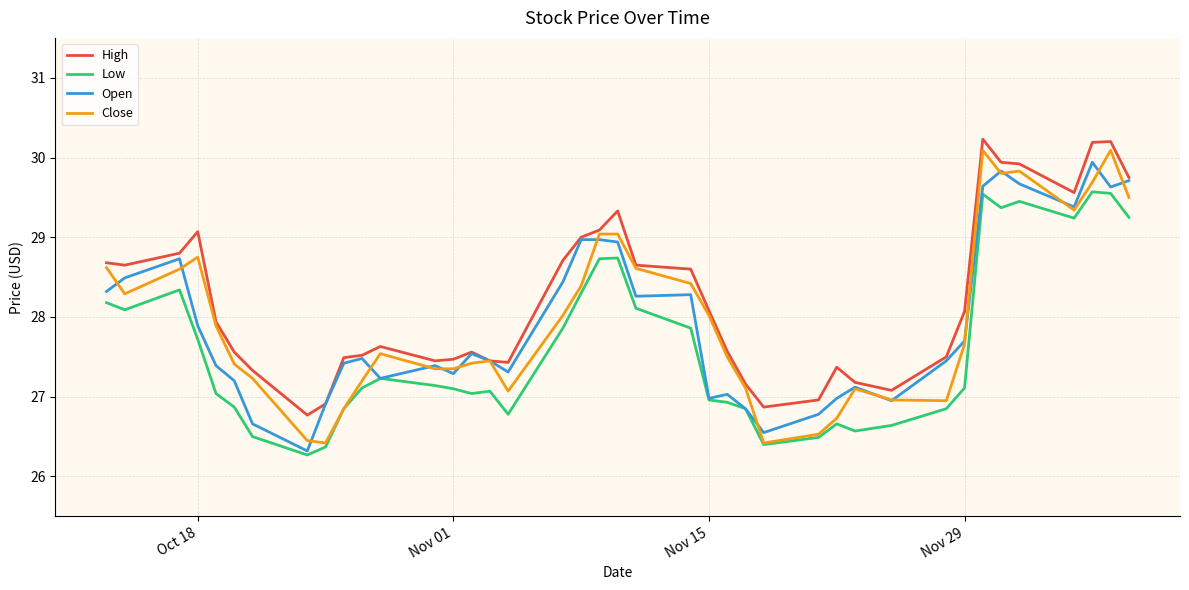

What is the smallest value displayed?

26.3